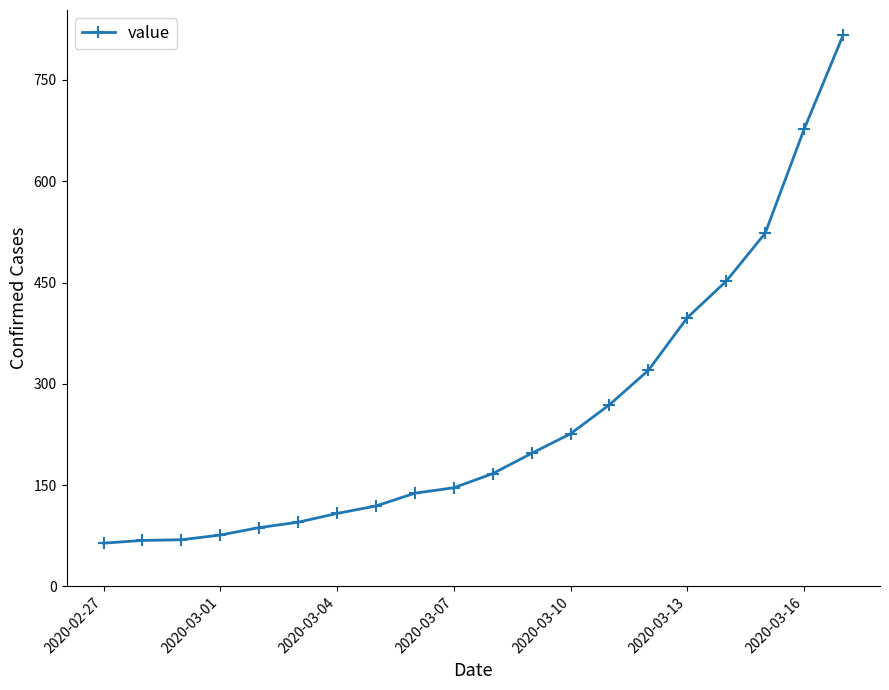

What is the difference between the maximum and minimum values?

752